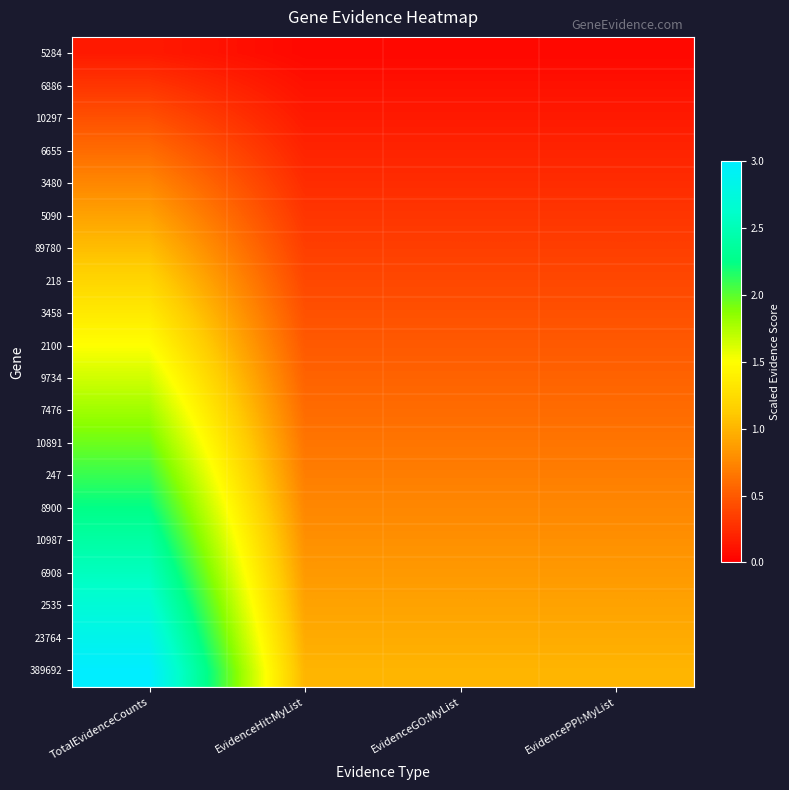

How many distinct data groups are displayed?

20